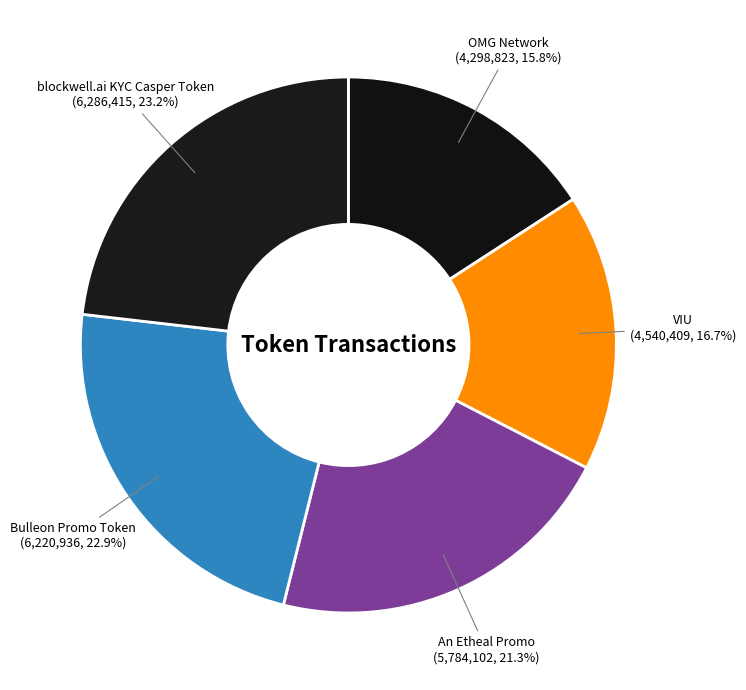

Which slice is the smallest?

OMG Network